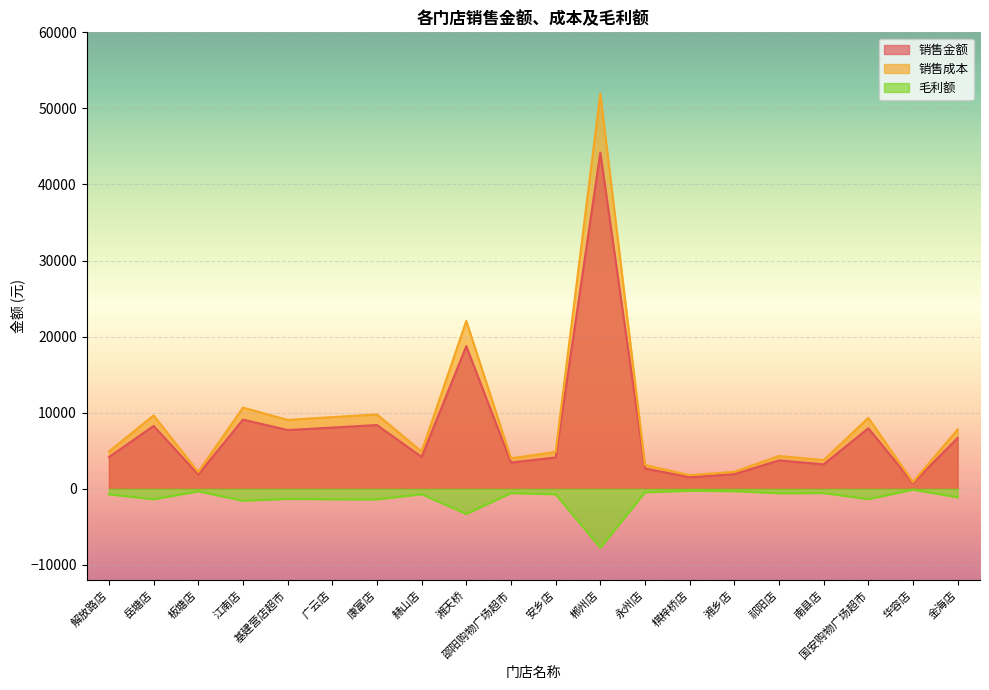

Reading left to right, transcribe all the data shown in this chart.

销售金额: 4161.2	8256.3	1873.2	9090.0	7717.2	8040.9	8375.4	4179.1	18747.6	3444.7	4113.3	44191.0	2662.2	1514.1	1916.1	3727.7	3209.1	7954.8	763.1	6685.3
销售成本: 4891.7	9640.0	2204.8	10663.3	9046.8	9417.6	9772.2	4895.0	22058.3	4004.3	4837.3	51935.0	3121.9	1782.2	2229.6	4308.3	3772.0	9313.7	882.4	7803.5
毛利额: -730.5	-1383.7	-331.6	-1573.3	-1329.6	-1376.7	-1396.8	-715.9	-3310.7	-559.6	-724.0	-7744.0	-459.7	-268.1	-313.5	-580.6	-562.9	-1358.9	-119.3	-1118.2